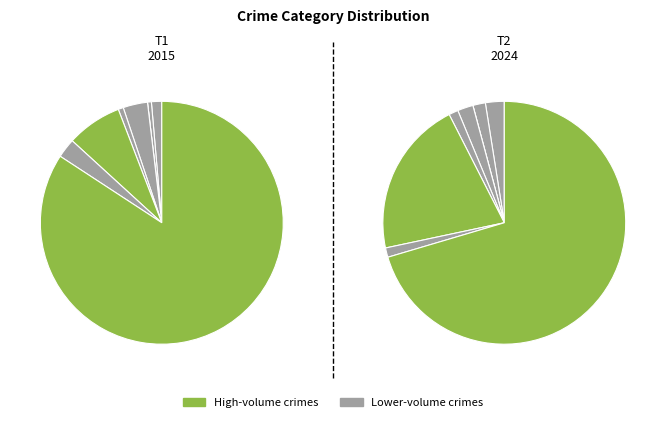

To the nearest percent, what portion does 3 represent?

3%